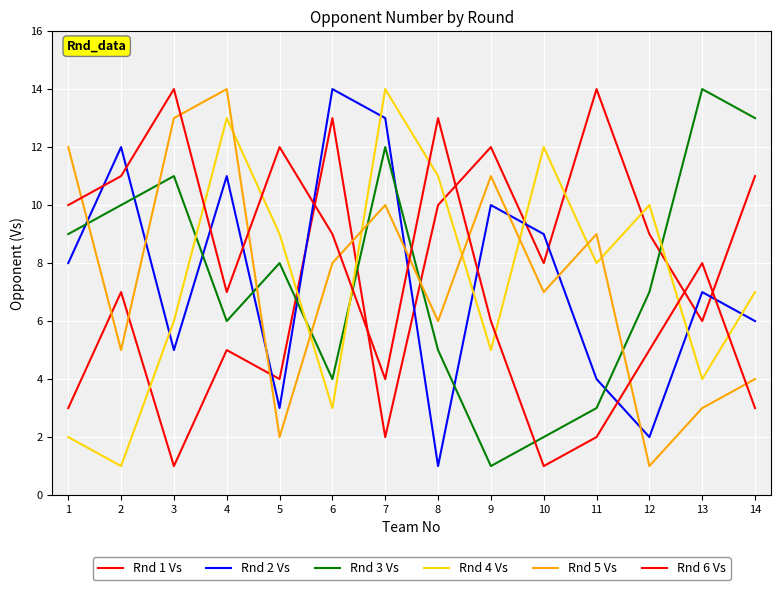

Which category has the lowest value across all series?

3